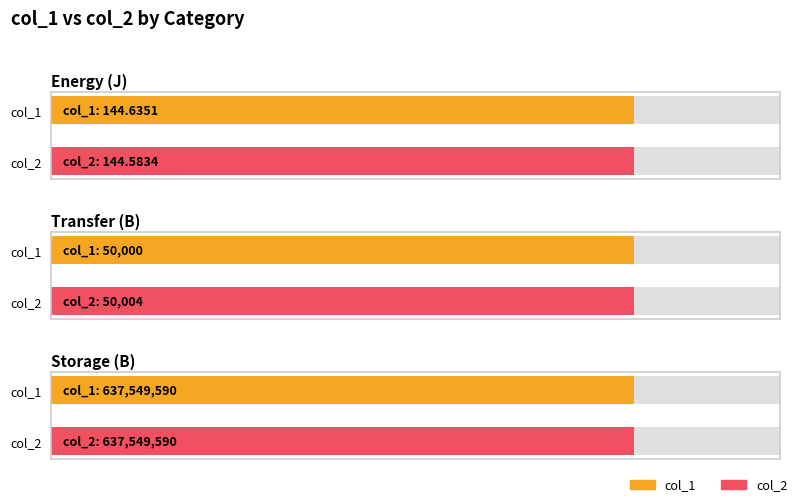

What is the sum of the col_2 values at Storage (B) and Energy (J)?

637549734.6